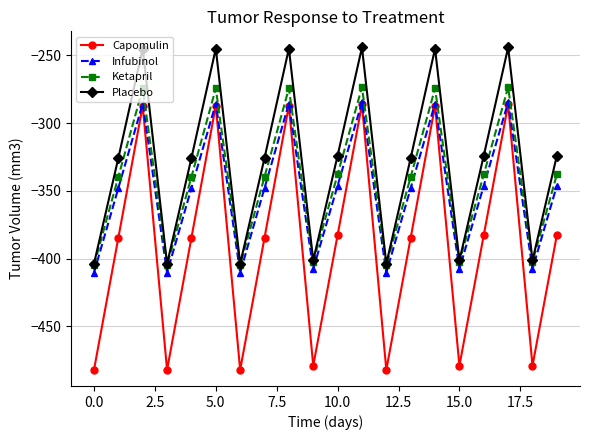

In Infubinol, how many points are lower than both neighbors (excluding endpoints)?

6